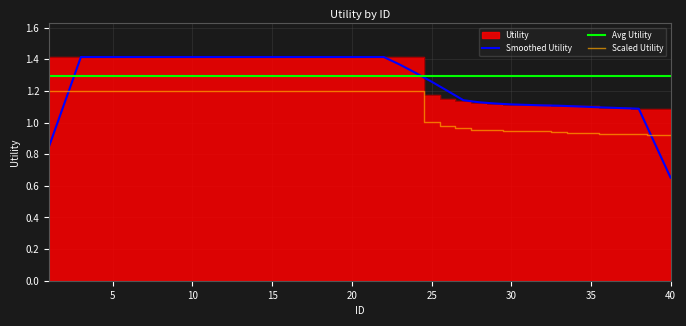

How many intersections are there between Scaled Utility and Smoothed Utility?

2